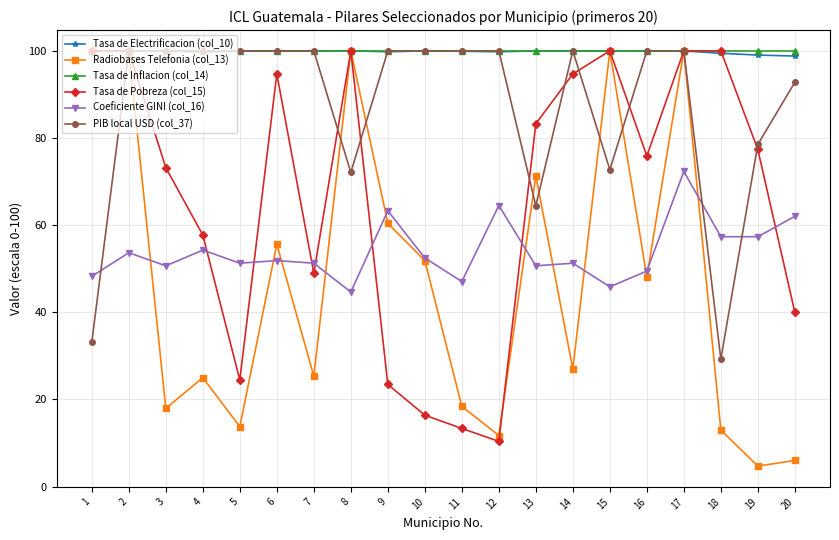

True or false: Coeficiente GINI (col_16) has a value of 100.9 at 17.

False